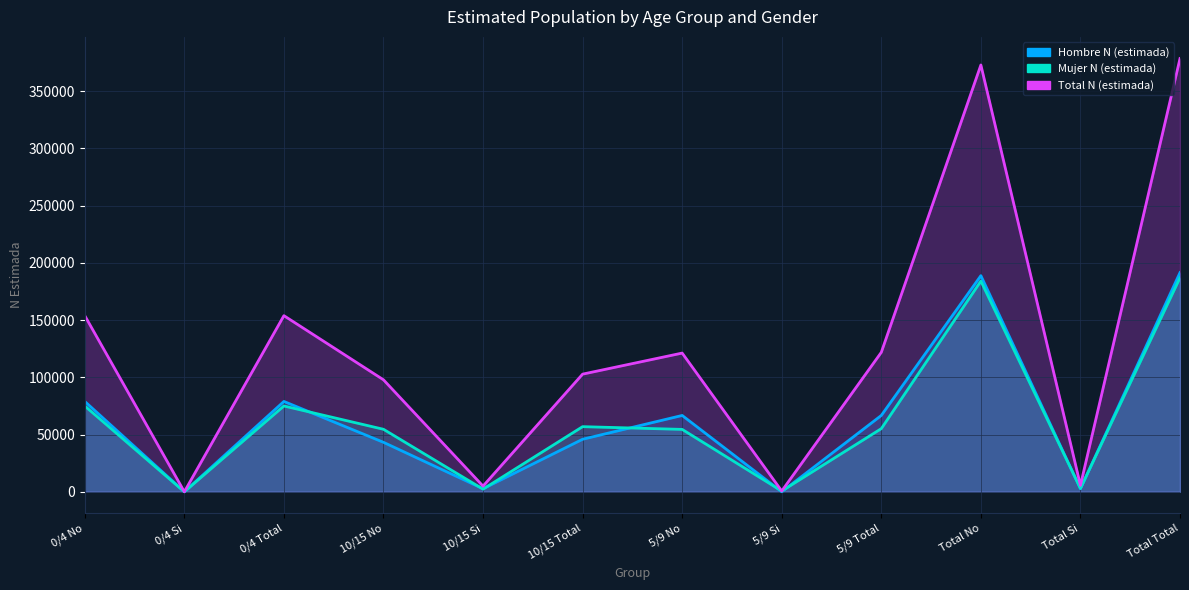

Where is the first local minimum for Total N (estimada)?

0/4 Si